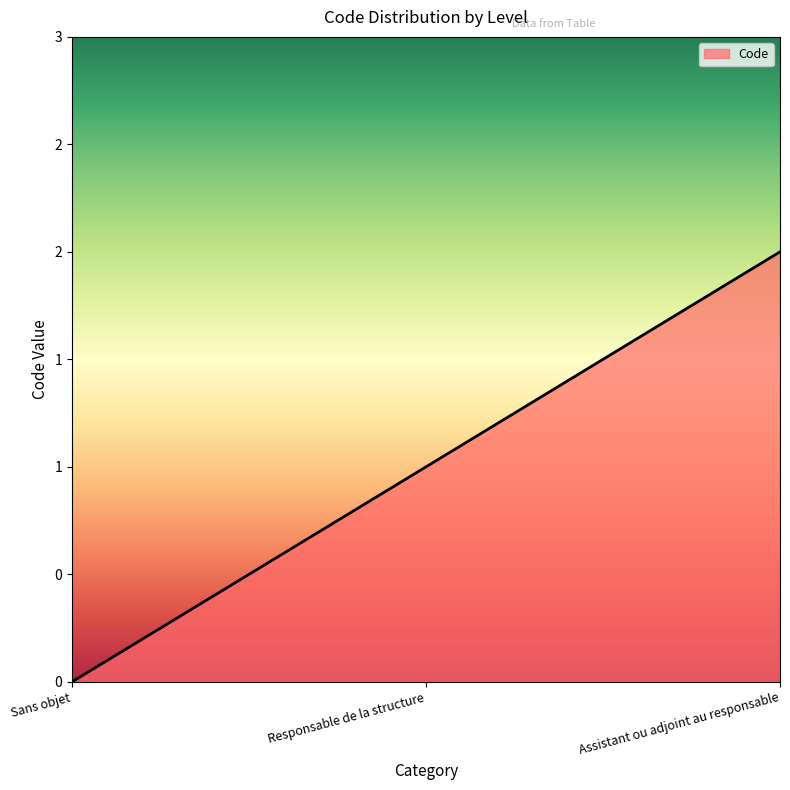

Does the chart have visible grid lines?

No